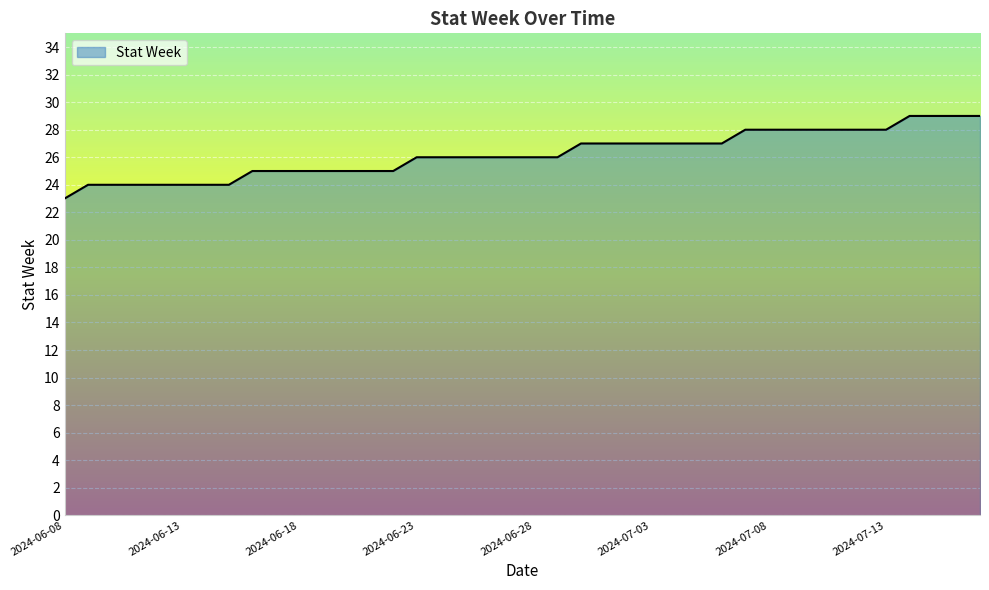

What is the smallest value displayed?

23